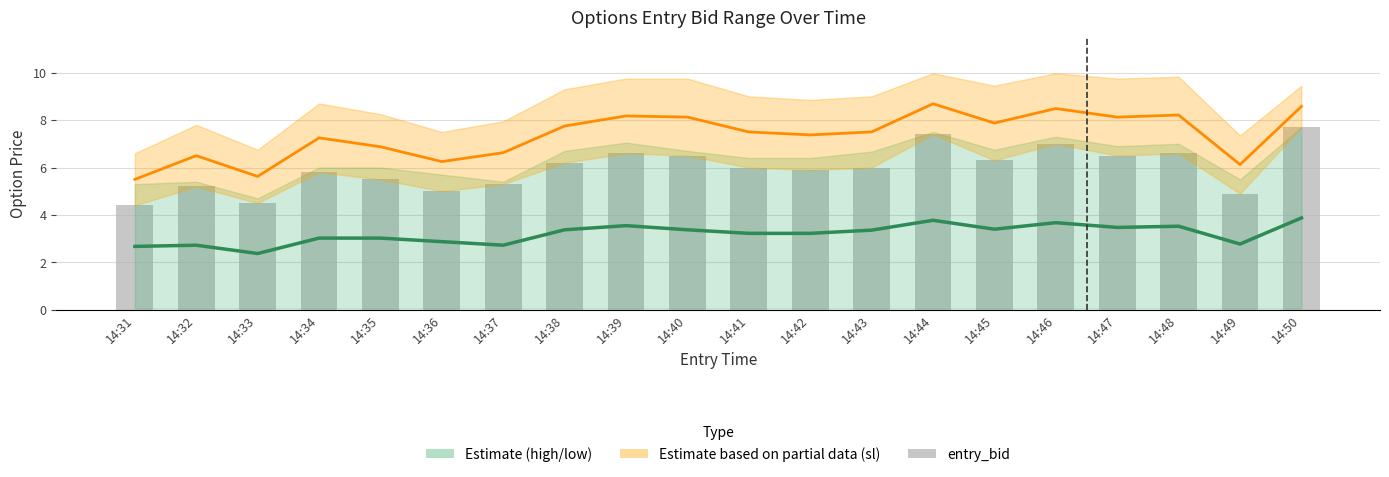

What is the value of the low bar at the 15th from the left?

3.4